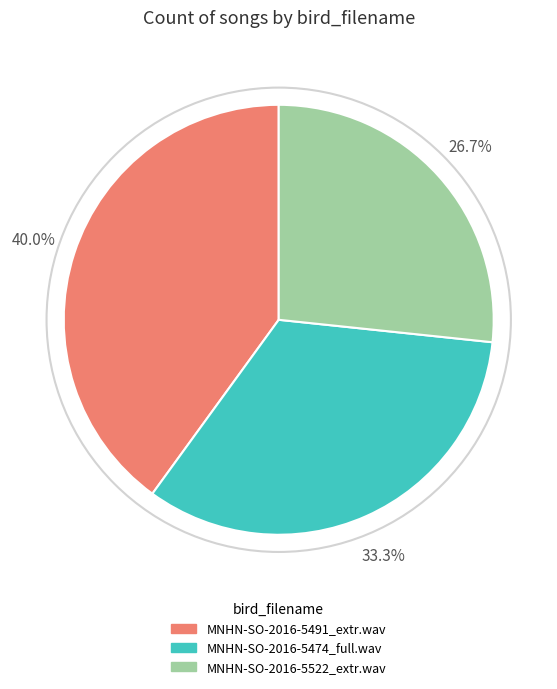

To the nearest percent, what portion does MNHN-SO-2016-5474_full.wav represent?

33%